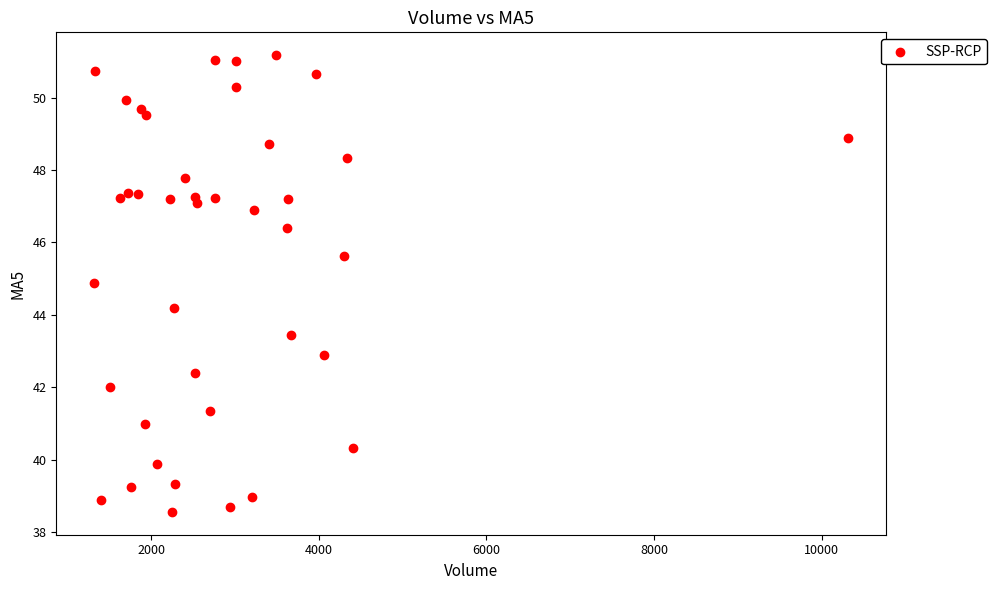

What Y value in the scatter plot is closest to 44?

44.2